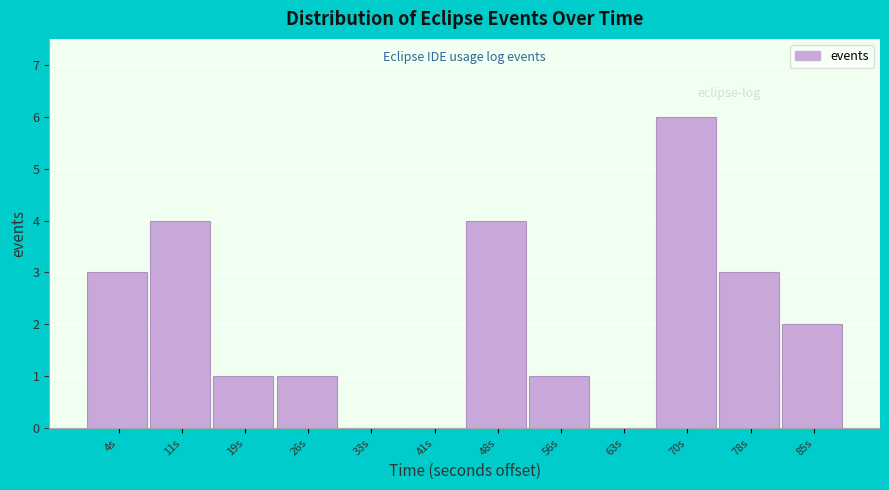

Reading left to right, list every bar in this chart as the range it spans on the x-axis followed by its height. Neither the bar edges nor the heights are printed on the chart, so give them approximately, as read against the axes.

0 to 7: 3
7 to 15: 4
15 to 22: 1
22 to 30: 1
30 to 37: 0
37 to 44: 0
44 to 52: 4
52 to 59: 1
59 to 67: 0
67 to 74: 6
74 to 81: 3
81 to 89: 2